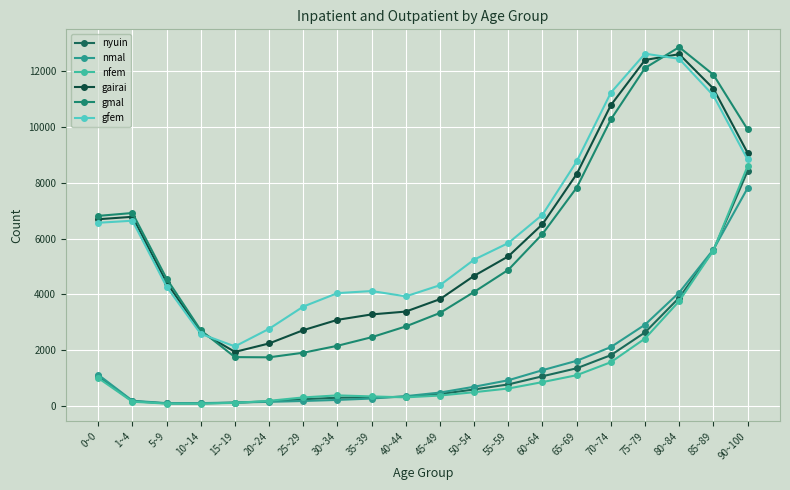

True or false: nfem has more than 0 points higher than both neighbors.

True